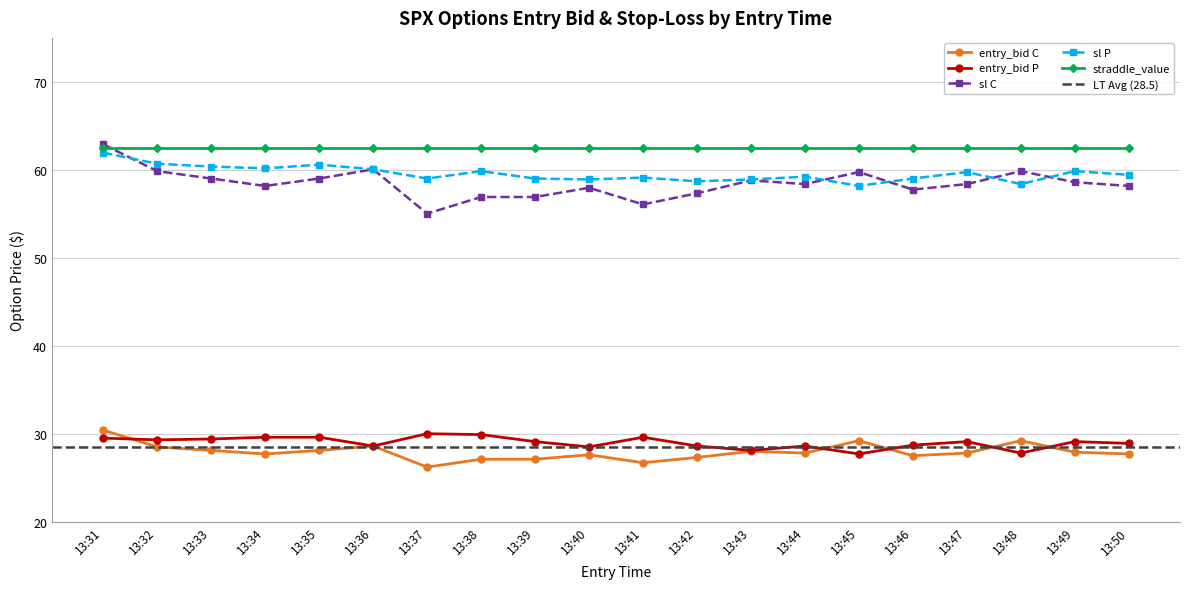

Rank the categories by sl C value from highest to lowest.

13:31, 13:36, 13:32, 13:48, 13:45, 13:33, 13:35, 13:43, 13:49, 13:44, 13:47, 13:34, 13:50, 13:40, 13:46, 13:42, 13:38, 13:39, 13:41, 13:37